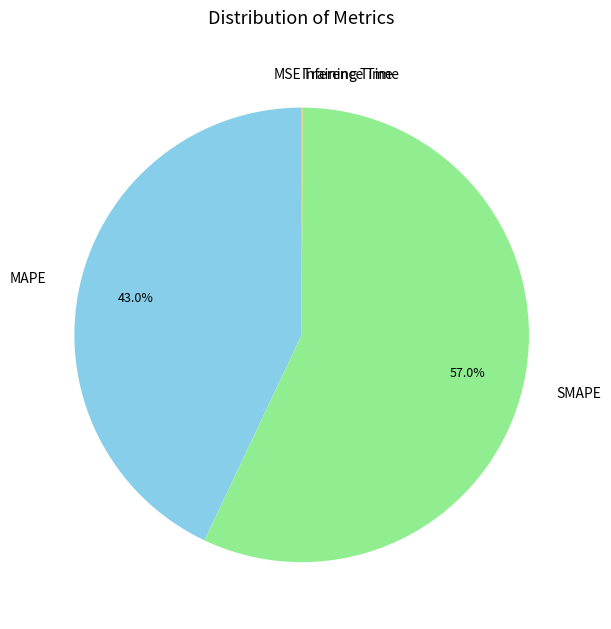

Which category accounts for the majority?

SMAPE